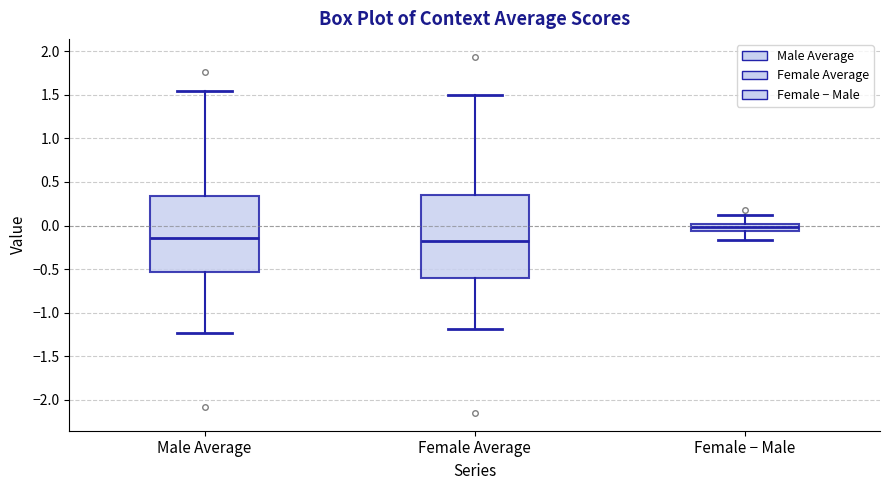

Which box is the tallest, from its lower edge to its upper edge?

Female Average